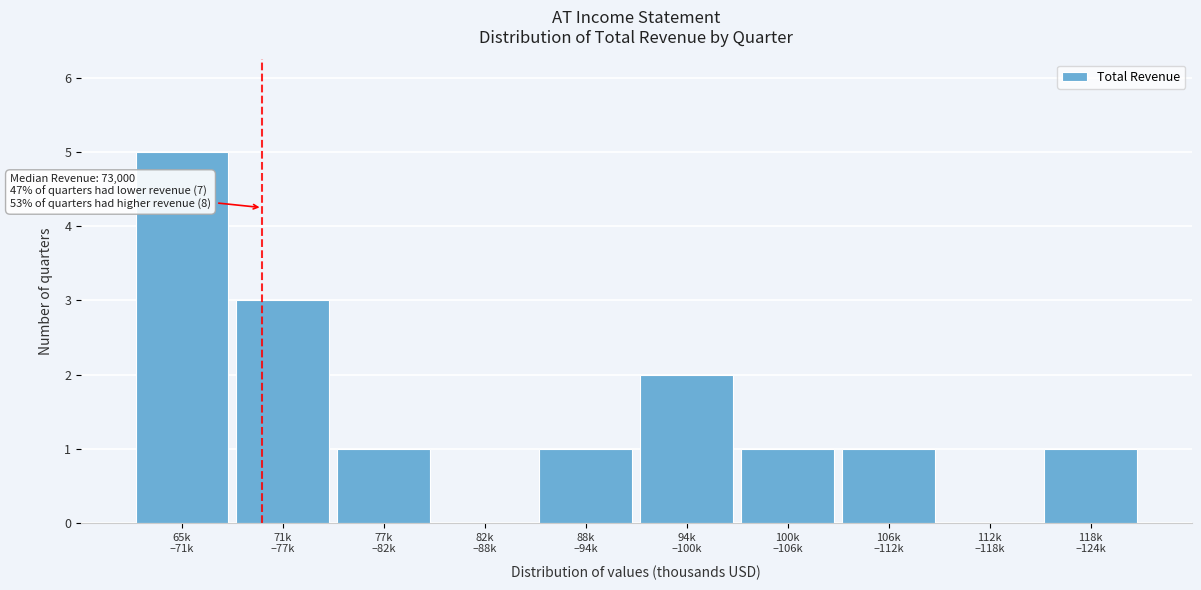

What is the greatest value displayed?

5